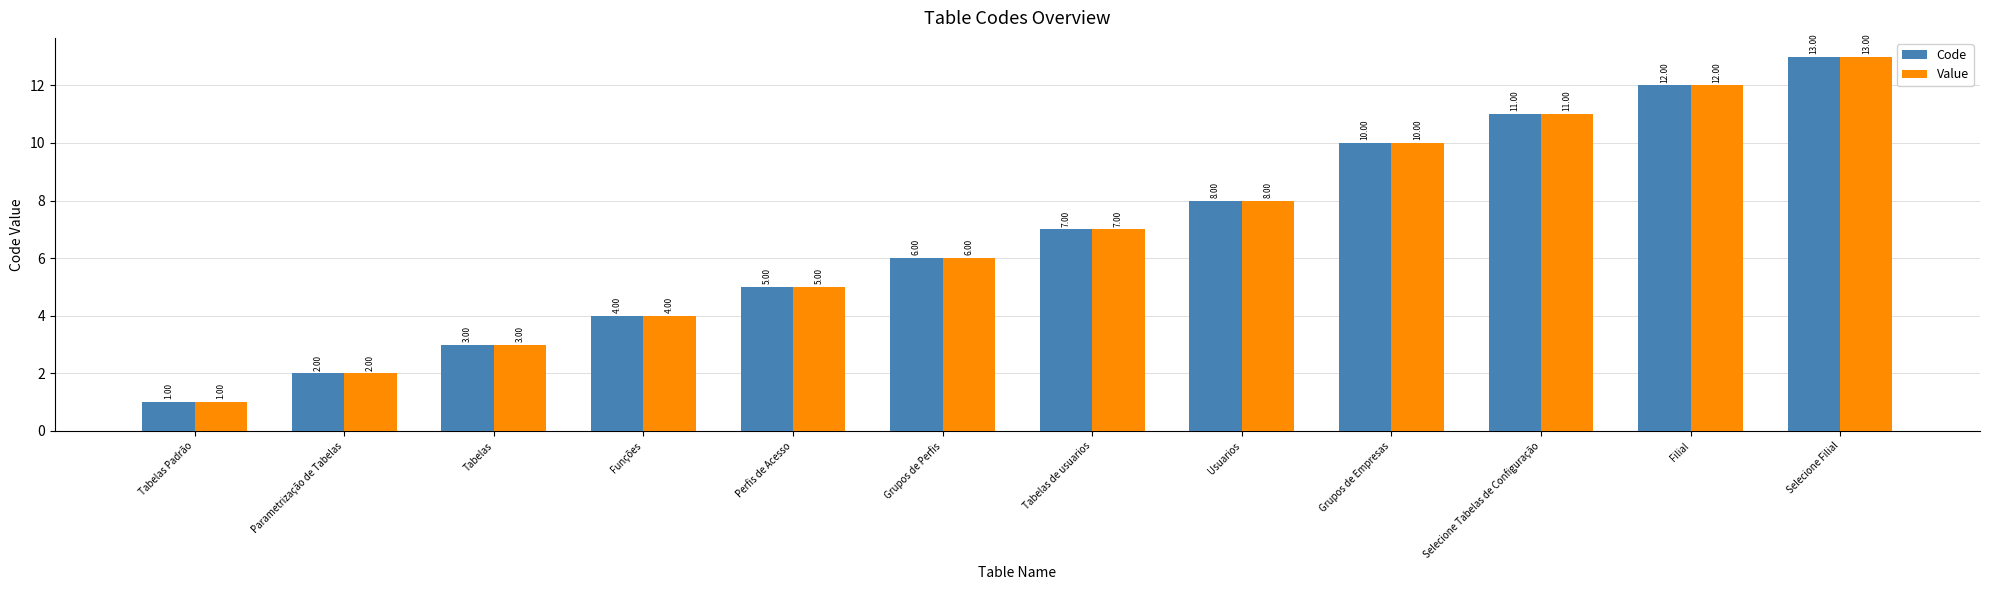

Is it true that Code equals 2 at Tabelas Padrão?

False